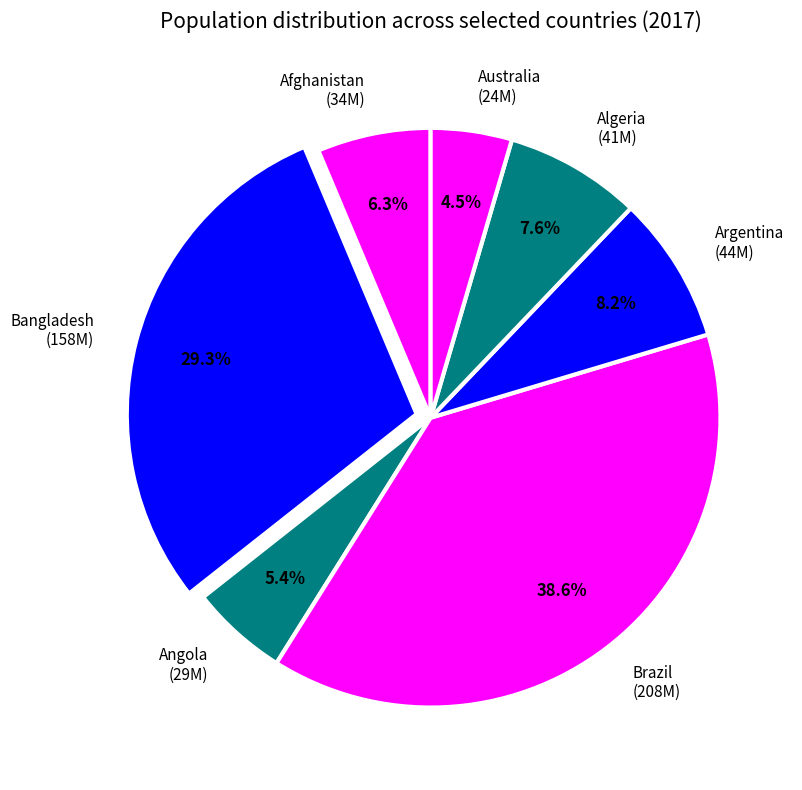

Rank the categories by value from lowest to highest.

Australia (24M), Angola (29M), Afghanistan (34M), Algeria (41M), Argentina (44M), Bangladesh (158M), Brazil (208M)